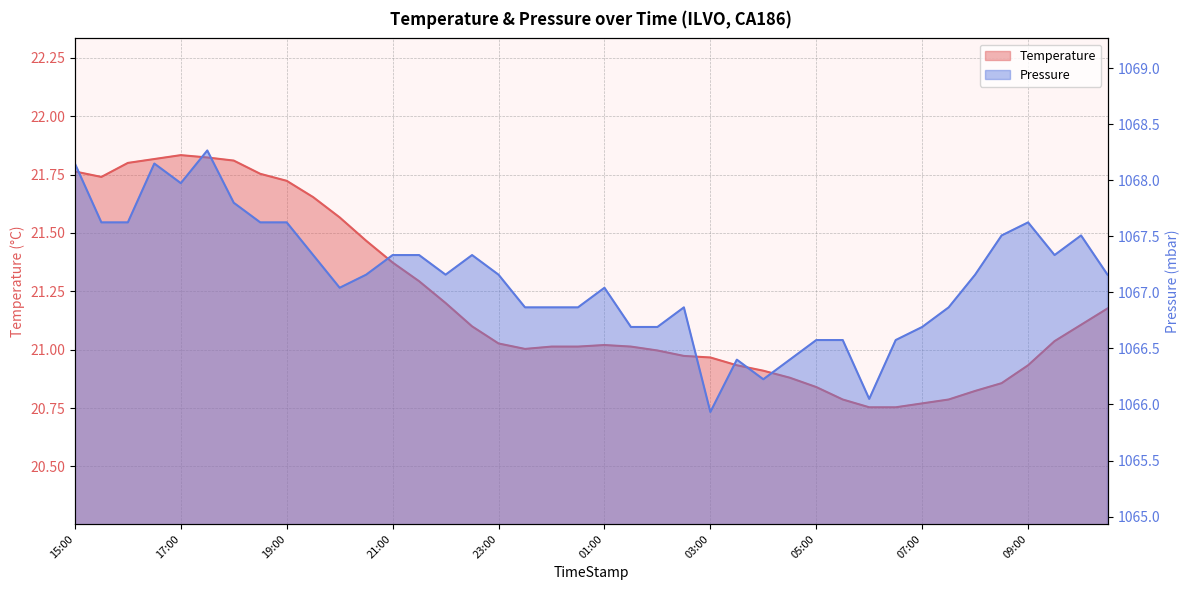

Is it true that Temperature equals 30.6 at 08:00?

False